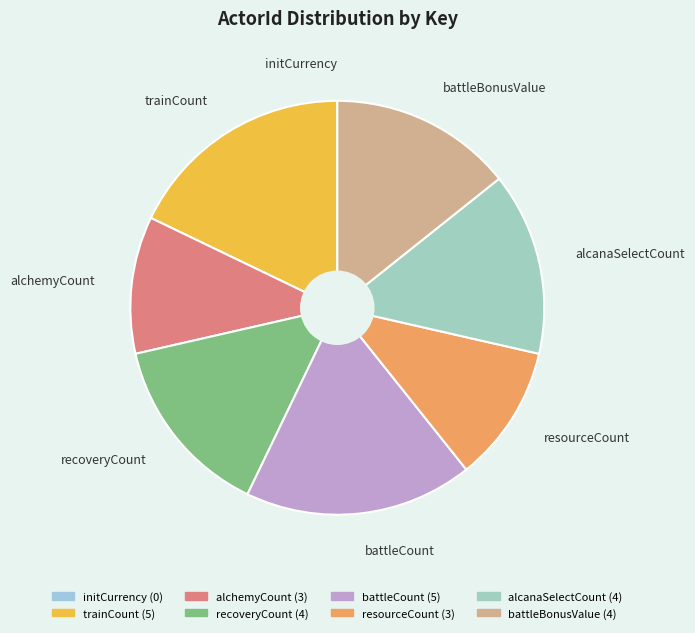

The resourceCount slice represents 11% of the pie. True or false?

True